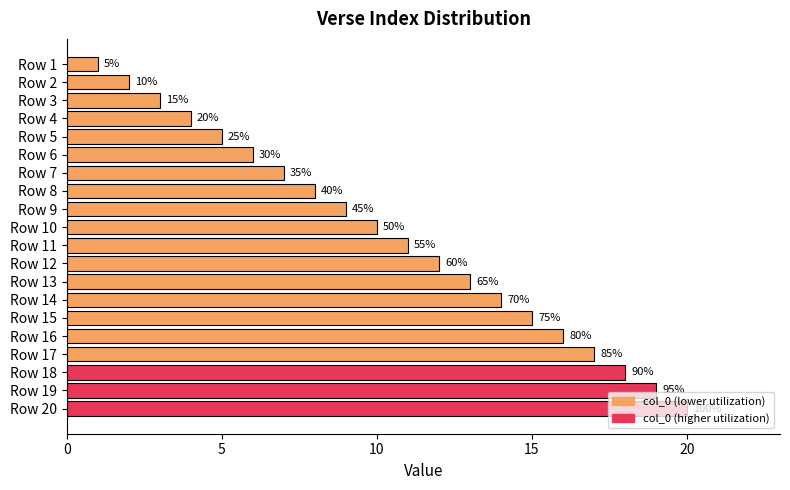

How many bars are there in total?

20